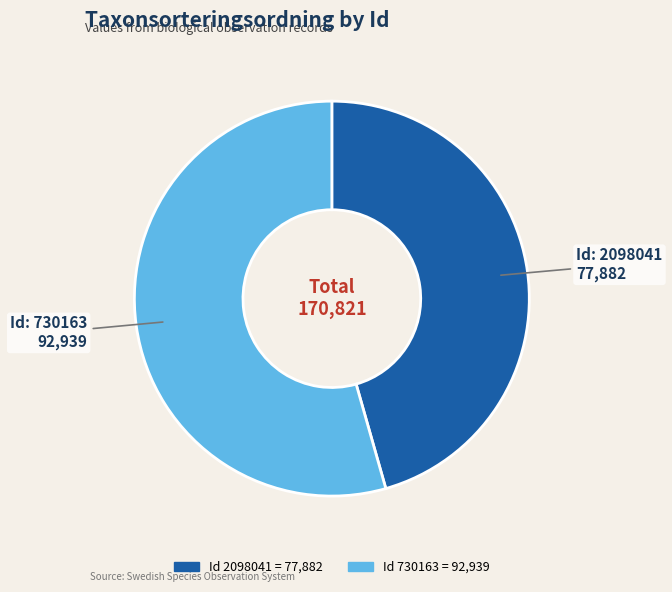

Is there a majority slice in this chart?

Yes